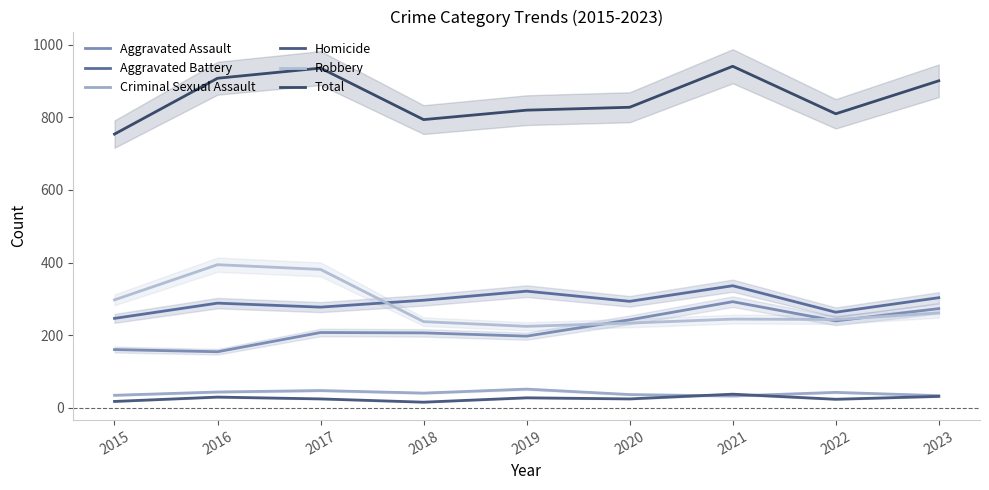

What is the highest value of the Homicide series?

37